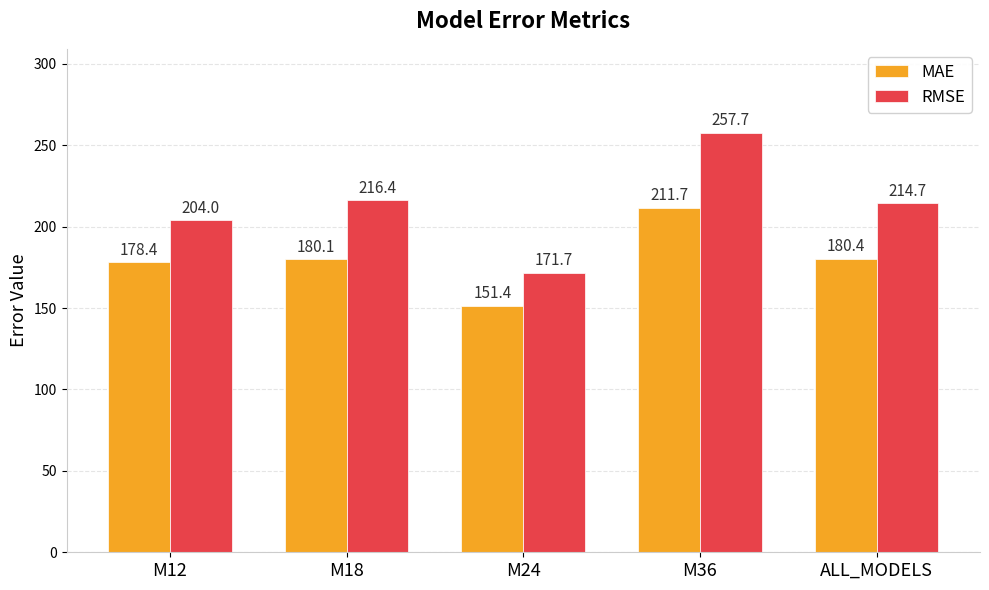

Which series has the largest range (max minus min)?

RMSE